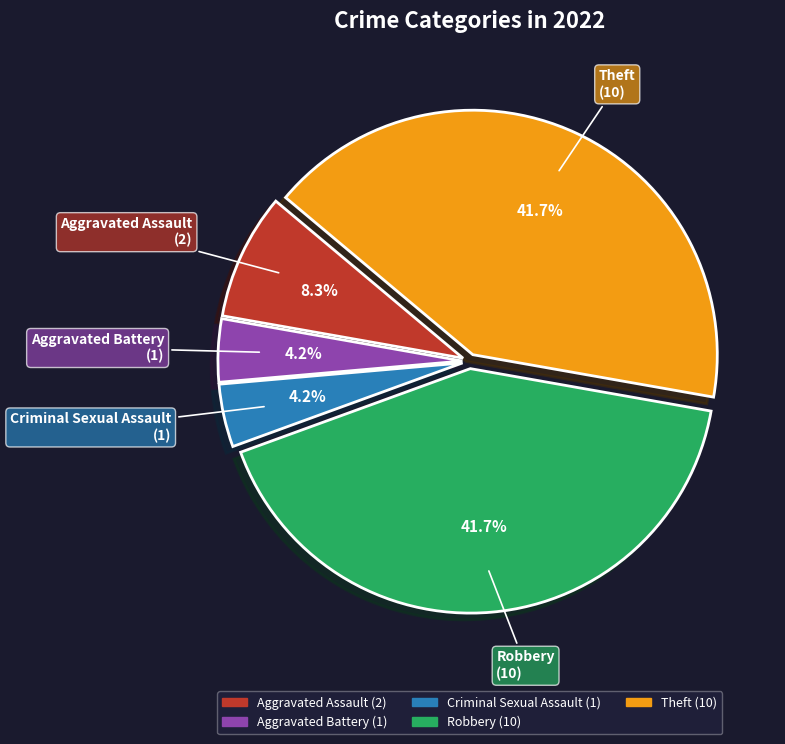

To the nearest percent, what is the combined percentage of Criminal Sexual Assault and Theft?

46%